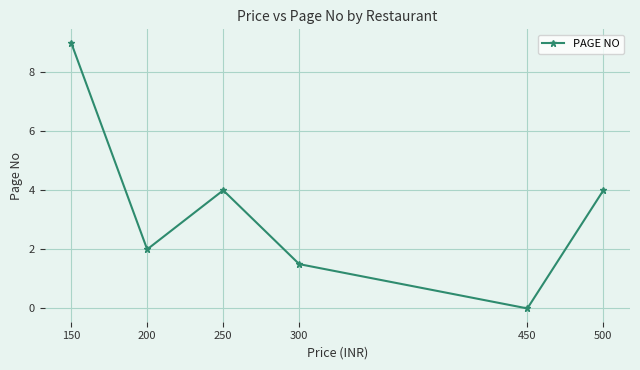

Read the value at 300.

1.5